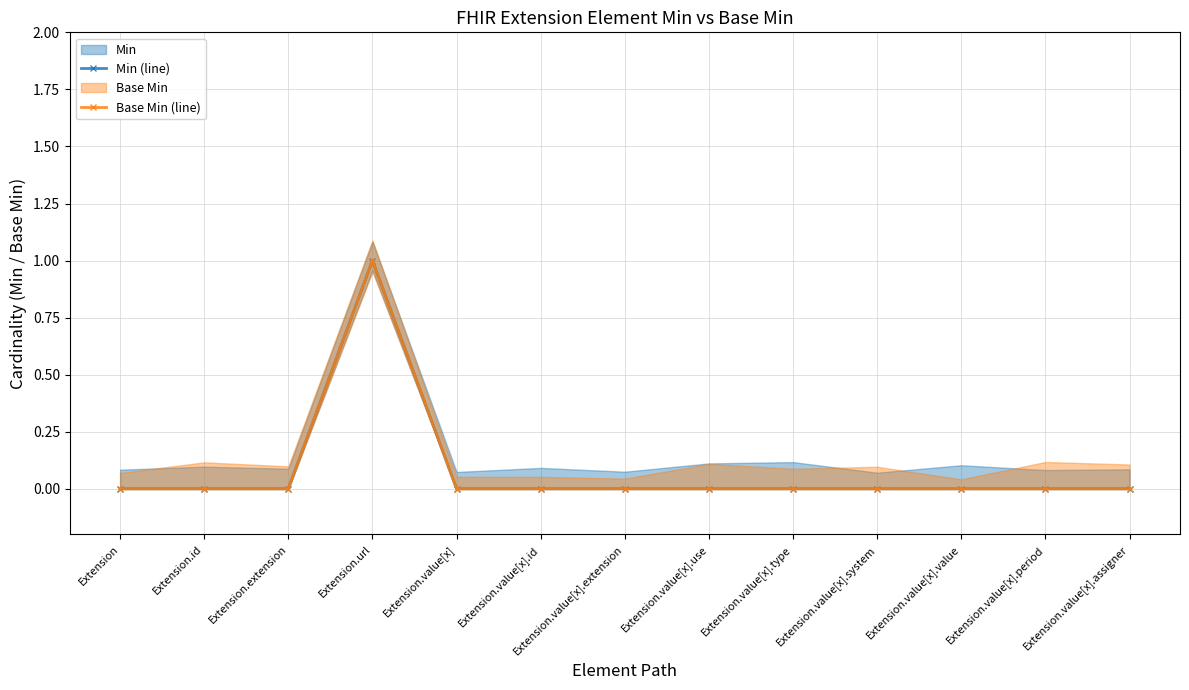

What is the difference between the maximum and minimum values in the Base Min (line) series?

1